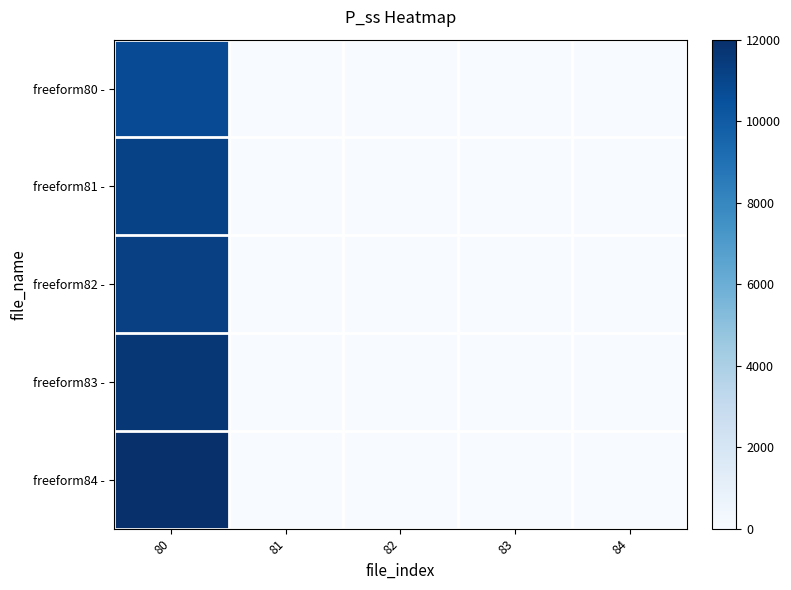

What is the maximum value shown in the chart?

12007.2